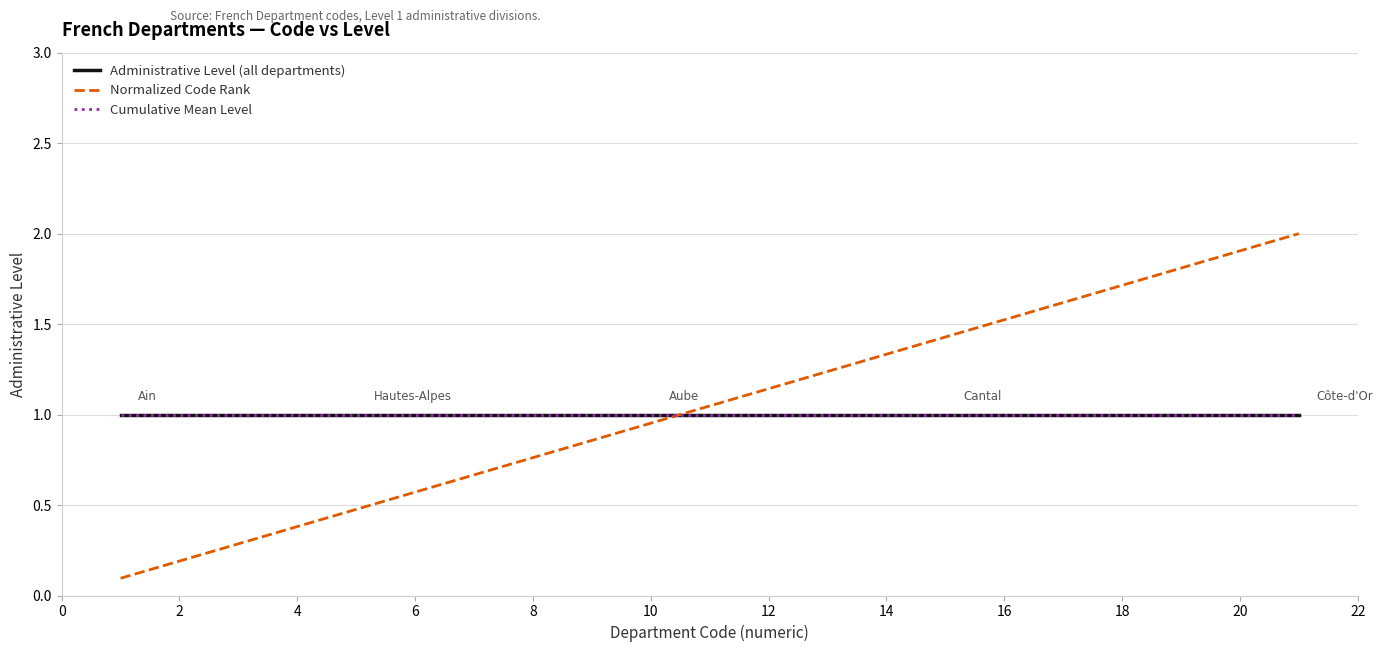

Does the chart have visible grid lines?

Yes